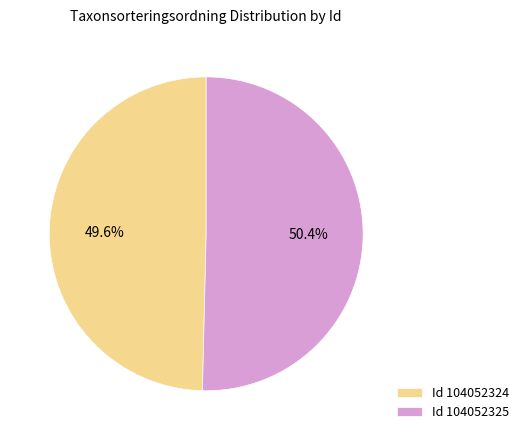

How many slices are in this pie chart?

2